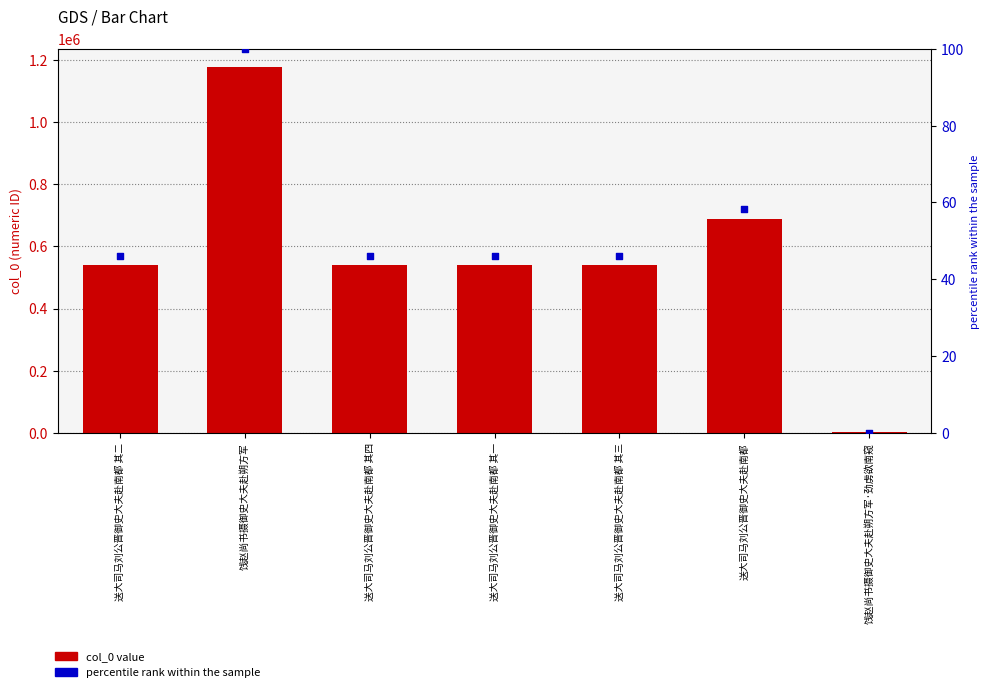

What are all the series names shown in the legend?

col_0 value, percentile rank within the sample